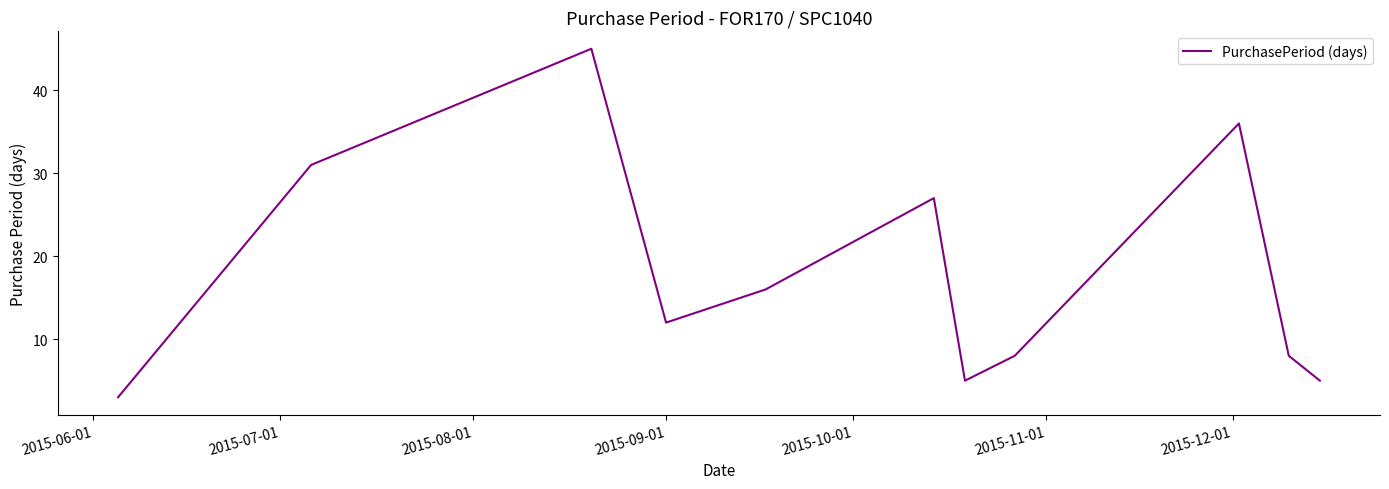

What is the difference between the maximum and minimum values?

42